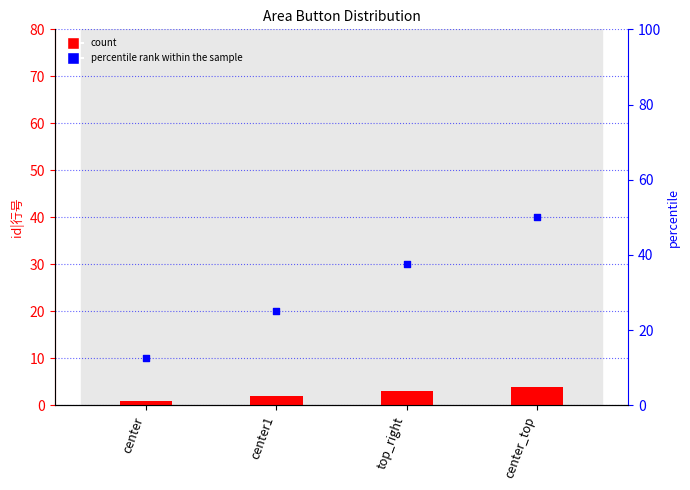

At which category is the sum across all series the highest?

center_top